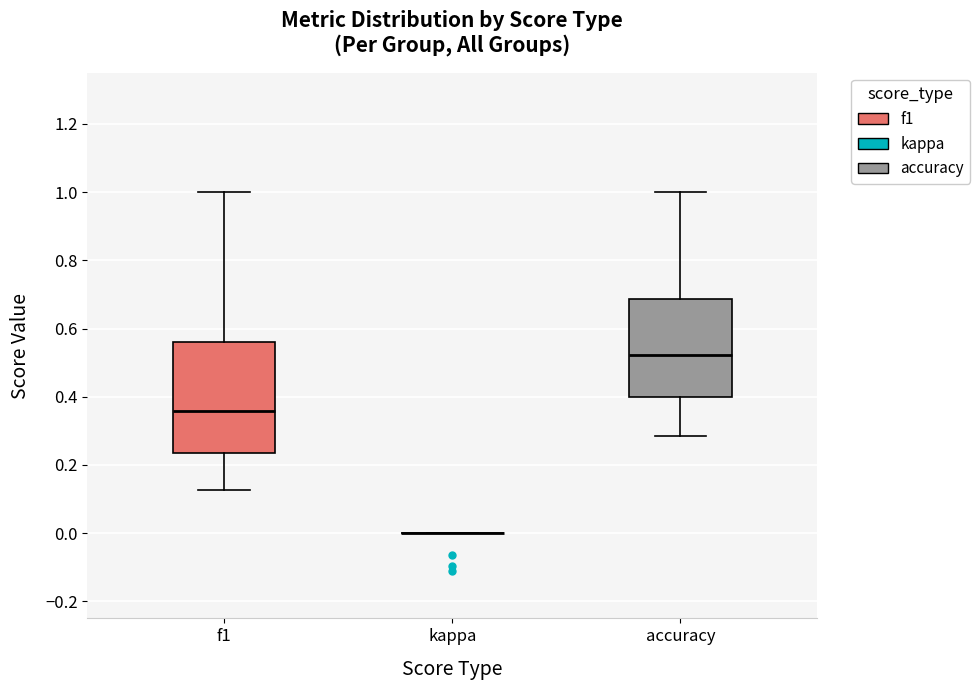

Which box is the tallest, from its lower edge to its upper edge?

f1